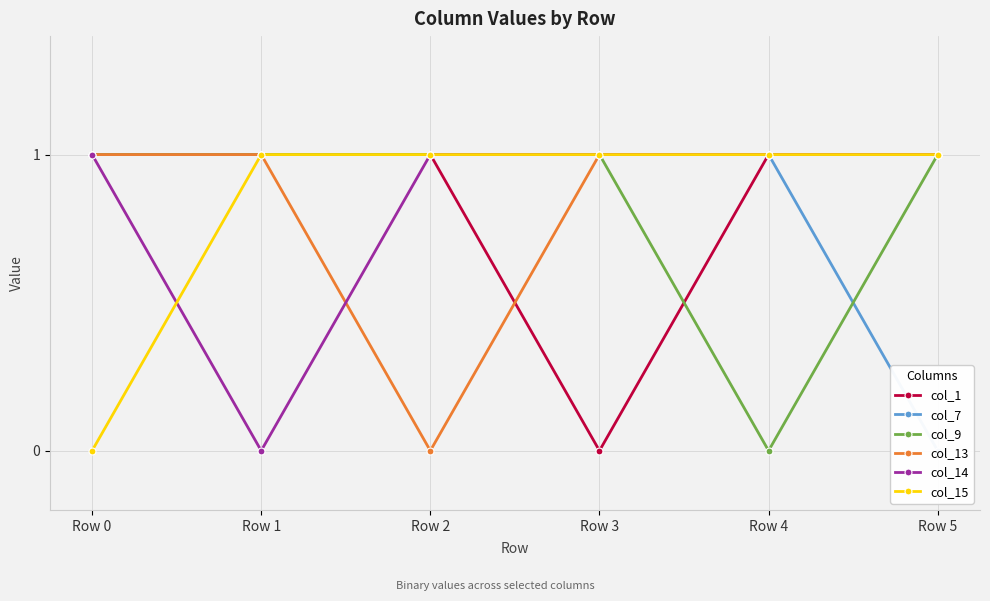

Between Row 2 and Row 5, which series saw the biggest shift?

col_7